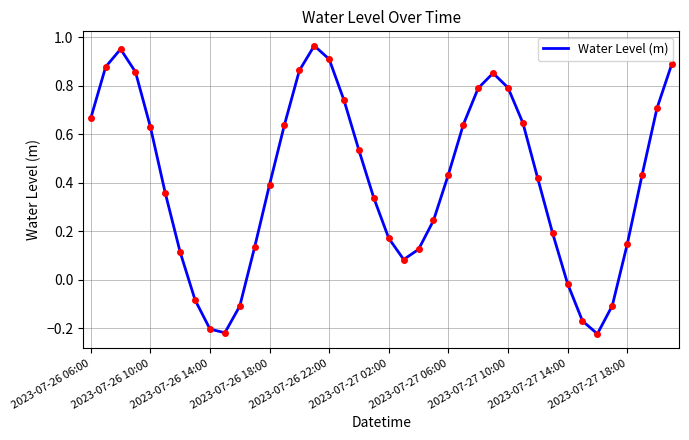

What is the difference between the maximum and minimum values?

1.2